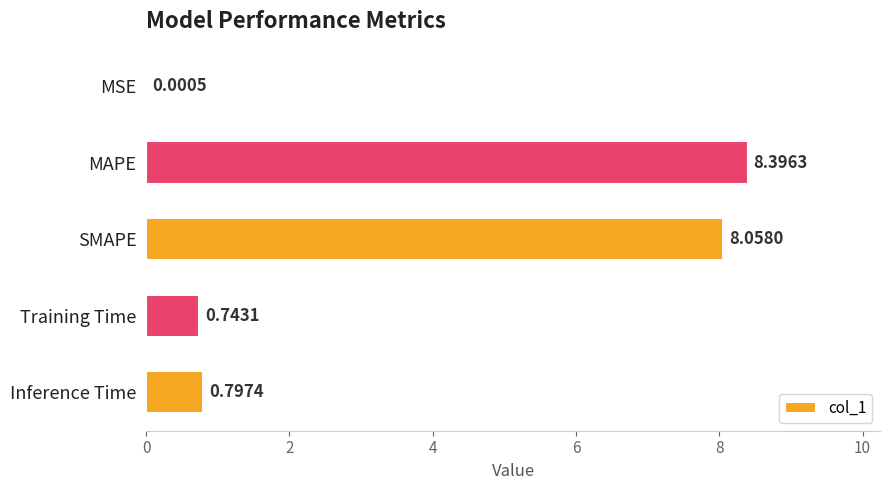

At which category does the chart reach its peak across all series?

MAPE